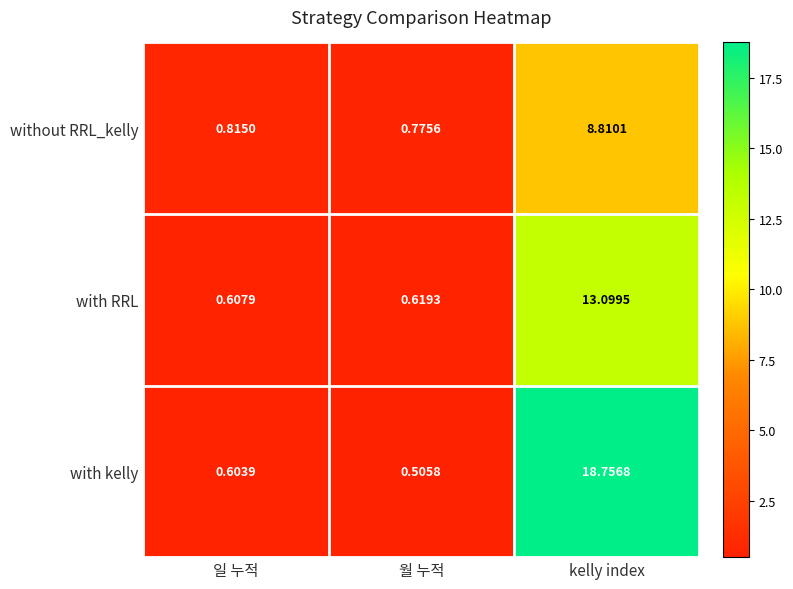

Count the number of categories in the chart.

3